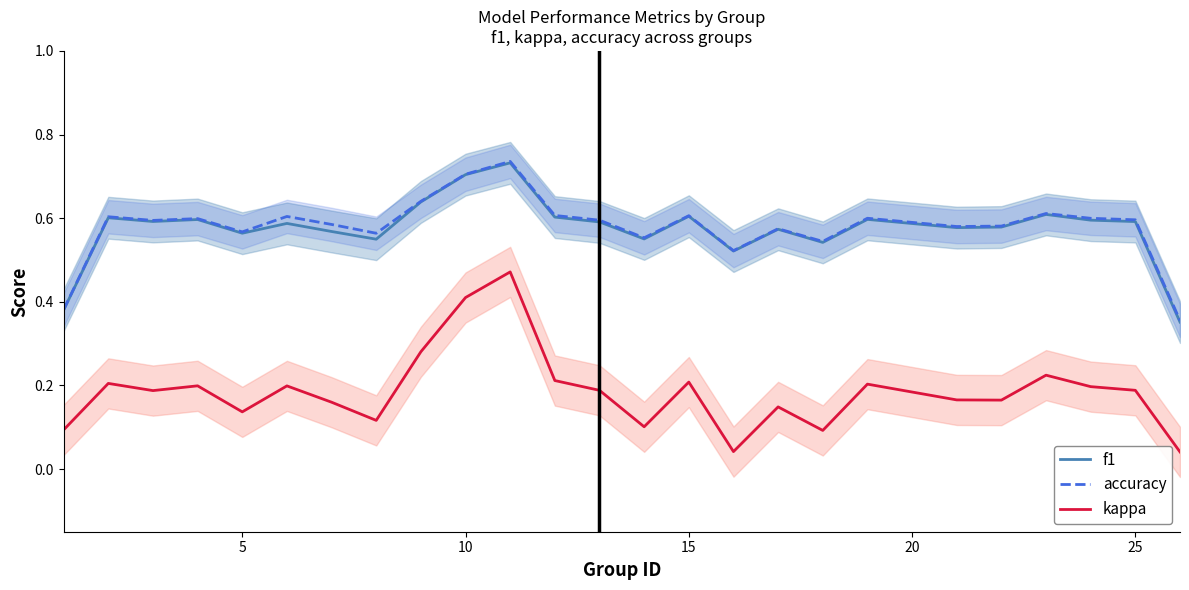

What is the average value of the f1 series?

0.6